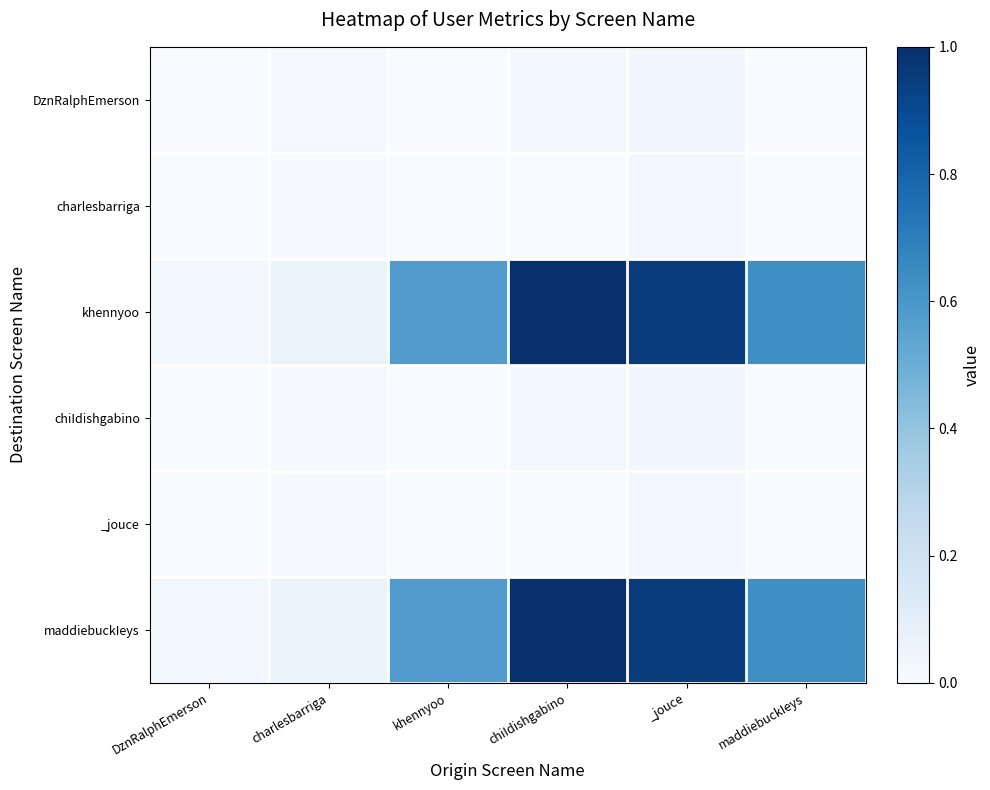

Which series has the largest total across all categories?

khennyoo